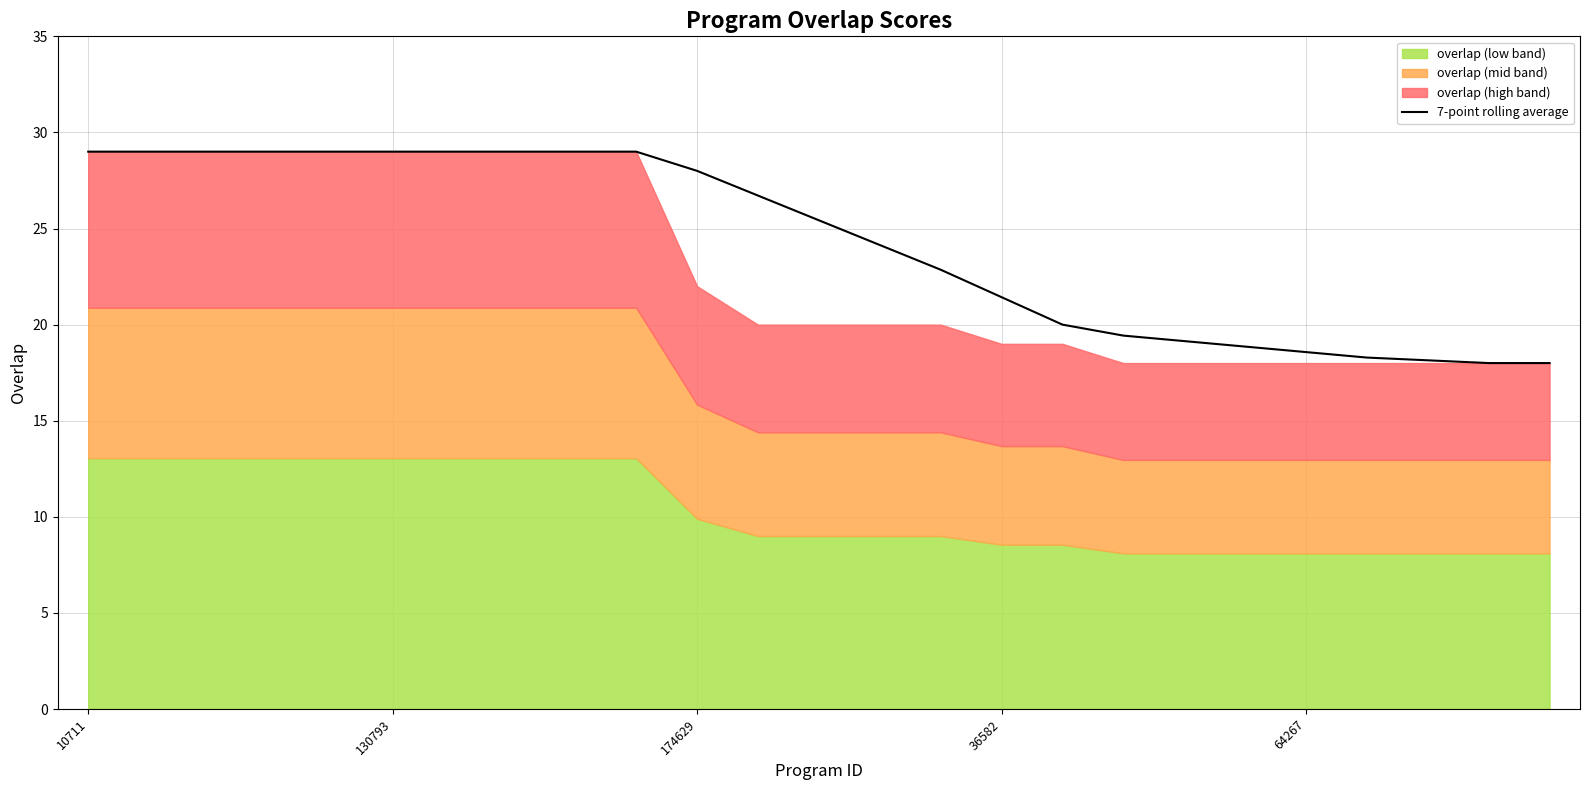

At which label does 7-point rolling average first exceed 25?

10711